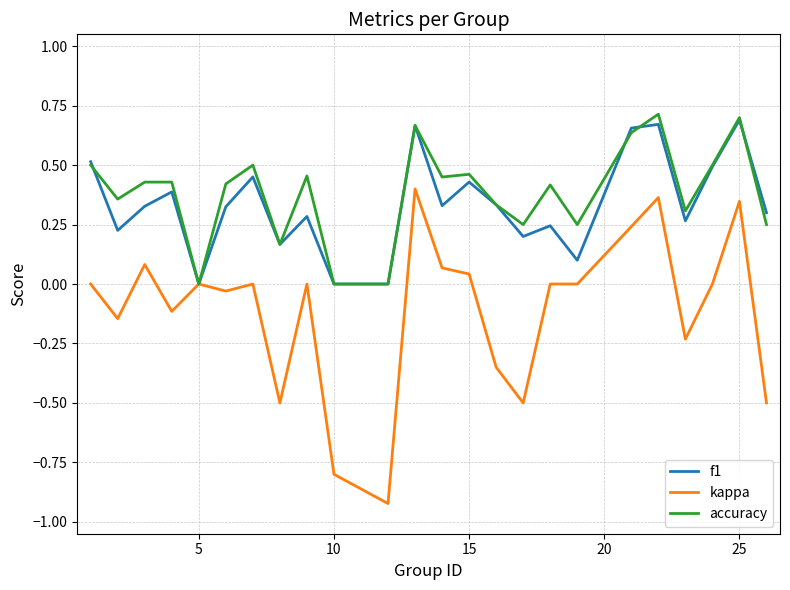

Which series has the widest spread of values?

kappa